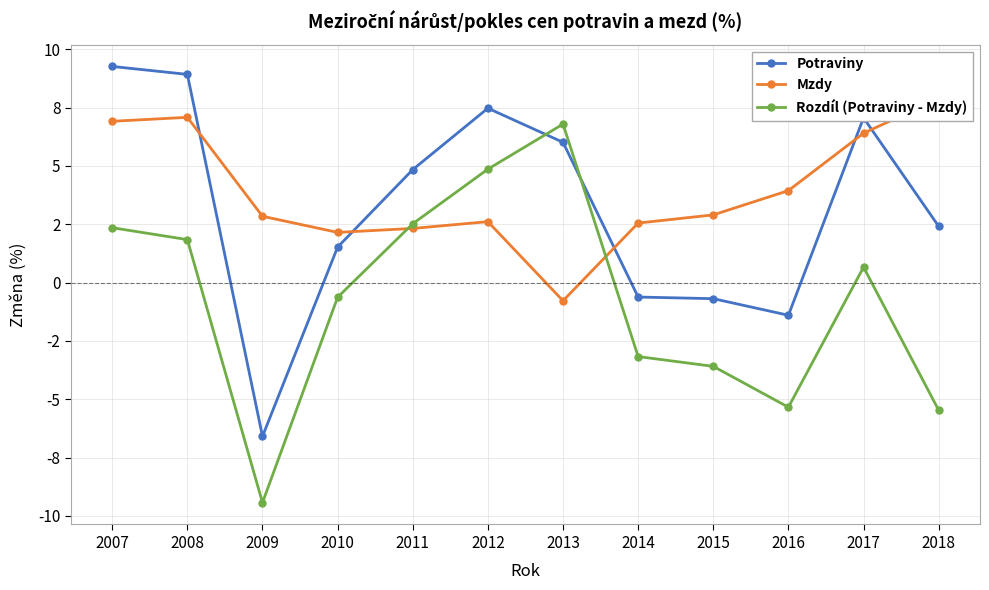

What is the value of the Rozdíl (Potraviny - Mzdy) point at the 12th from the left?

-5.5